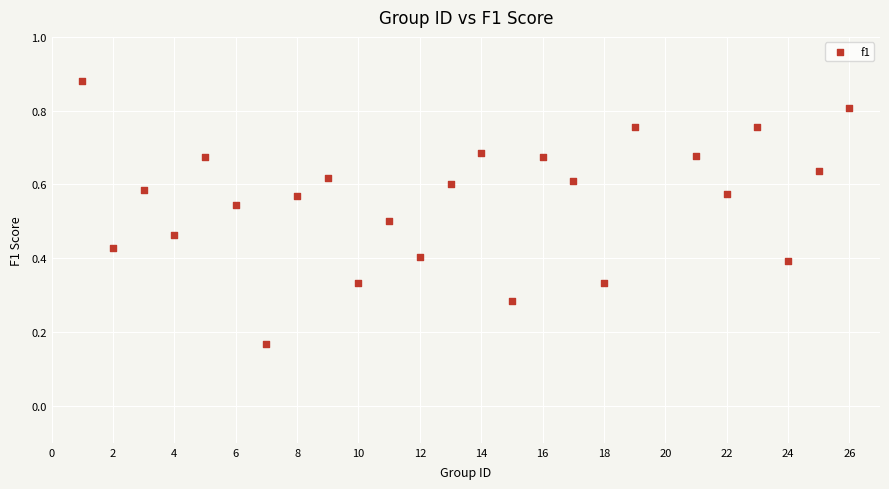

What is the range of X values (max minus min)?

25.0